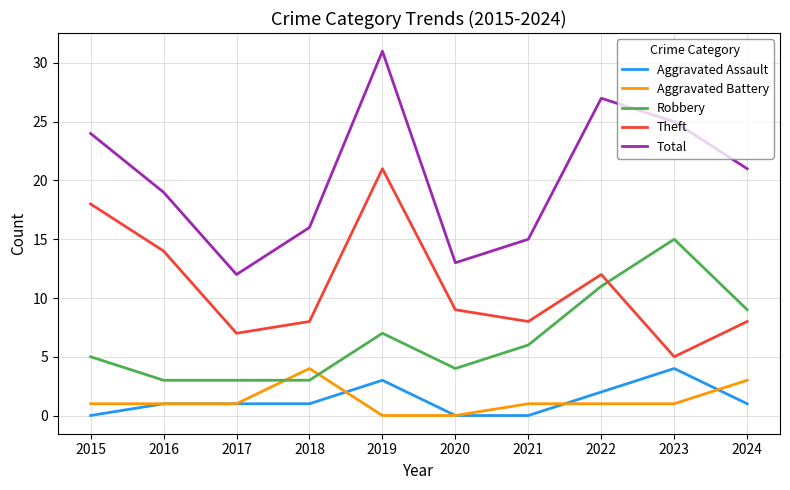

Which label corresponds to the largest value in the chart?

2019